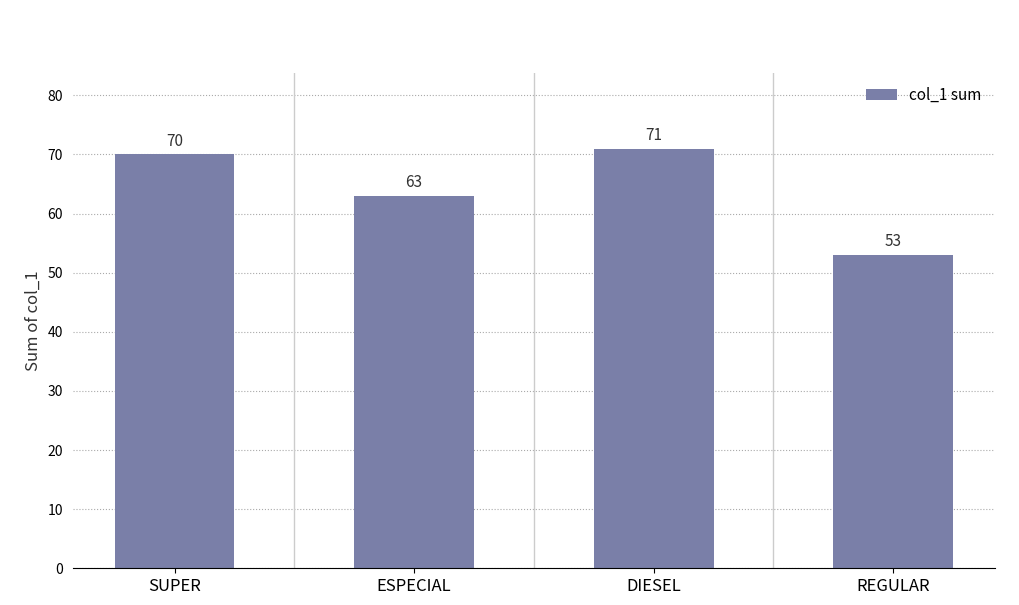

What is the change in value from ESPECIAL to REGULAR?

-10